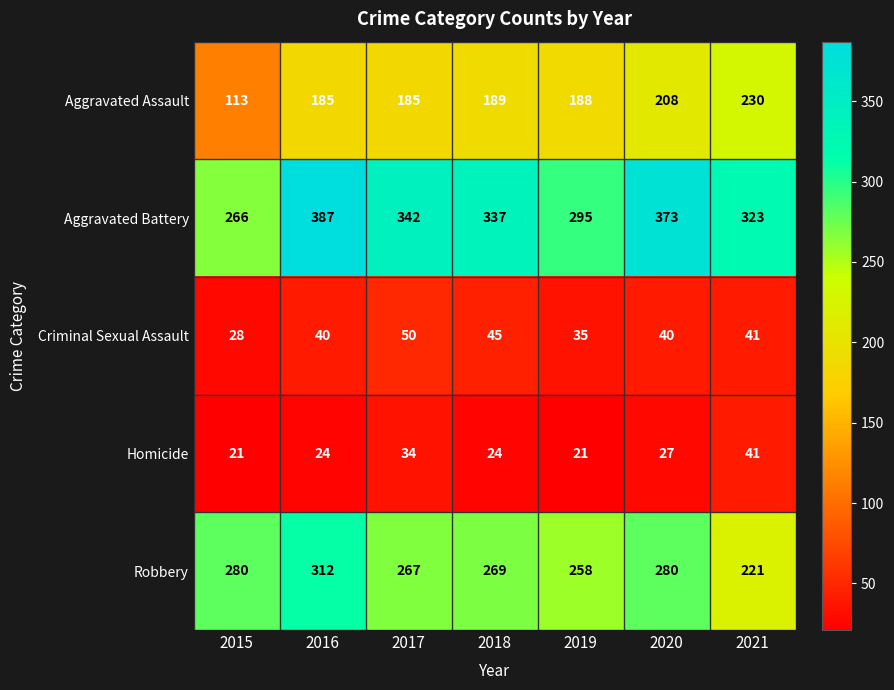

Which category has the highest value across all series?

2016